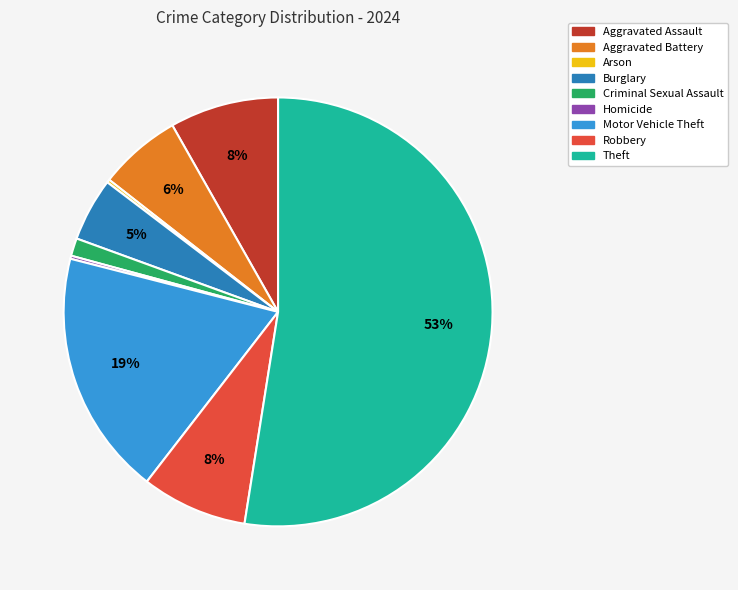

Is there a majority slice in this chart?

Yes